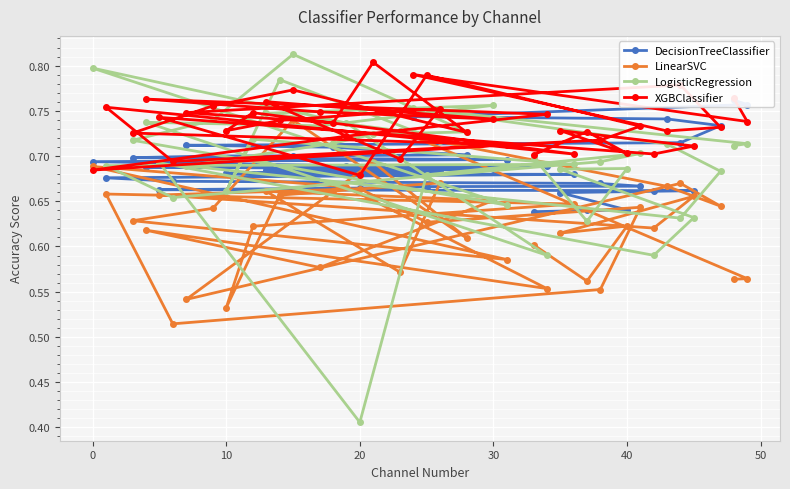

Count the LogisticRegression values in the range 0 to 1.

40